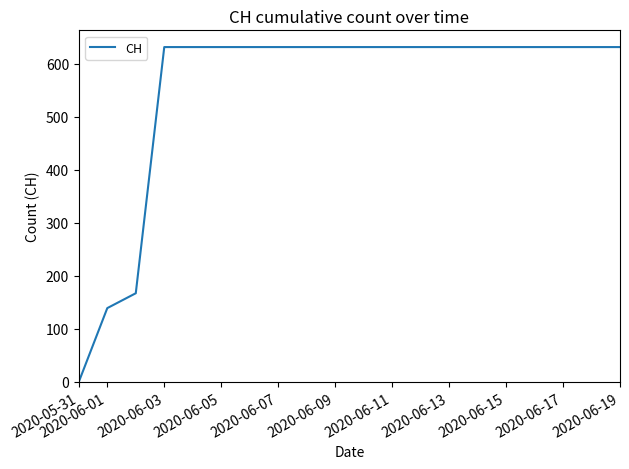

What is the sum of all values?

11033